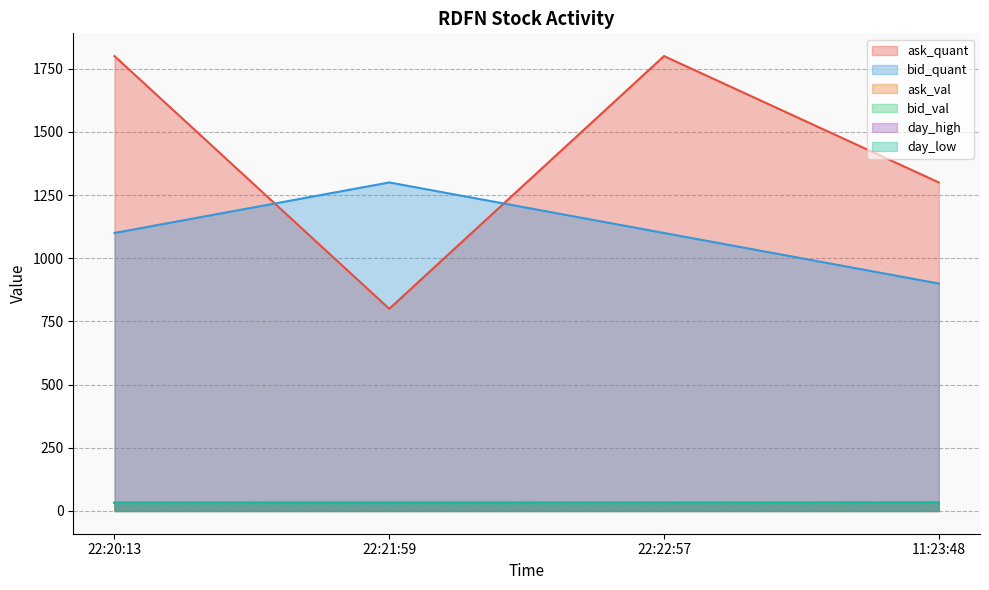

What is the approximate value of day_low at 22:20:13?

31.1